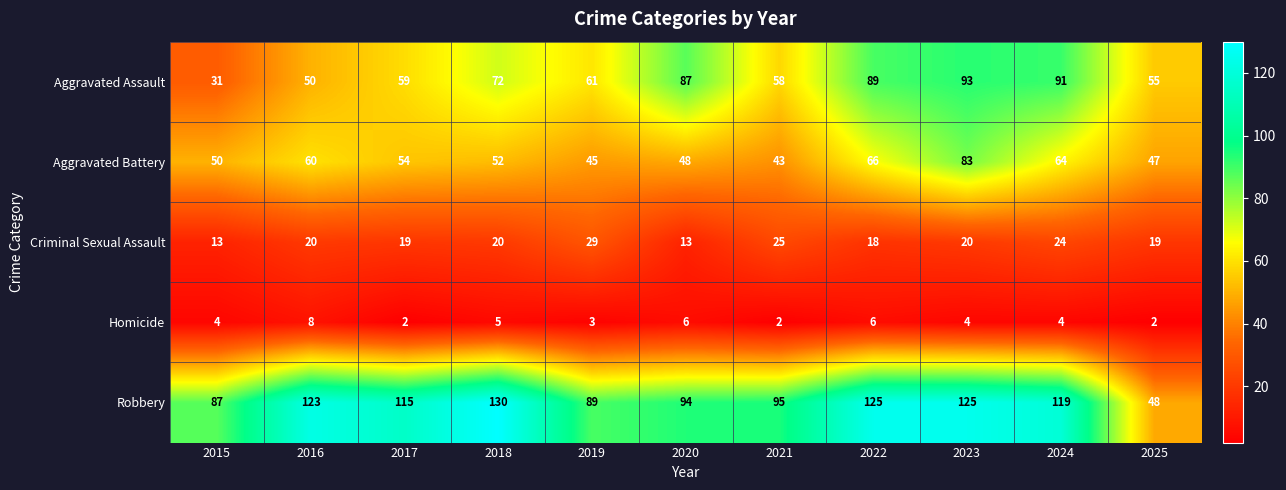

What is the total value across all series at 2016?

261